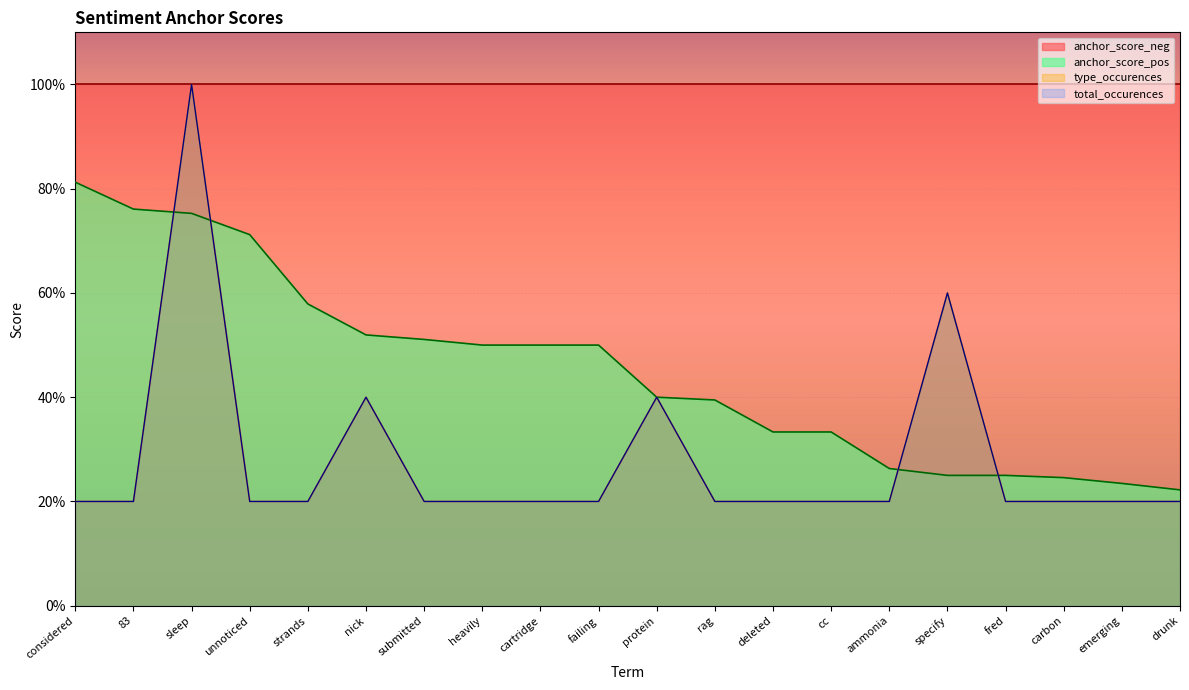

Does the chart display data point markers on the line(s)?

No